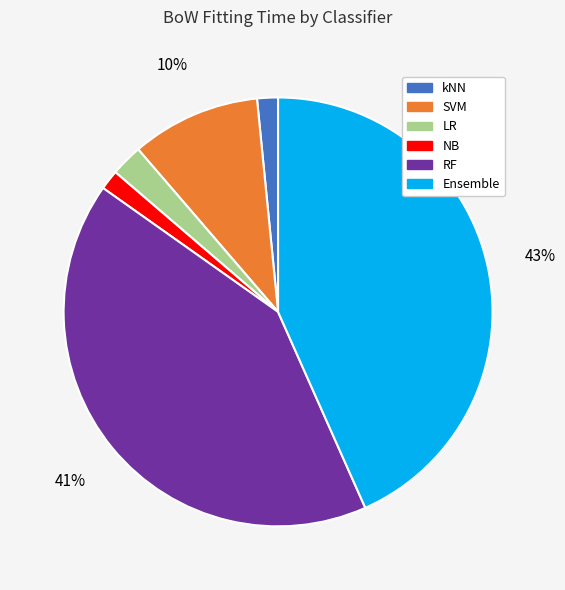

True or false: RF accounts for 49% of the total.

False